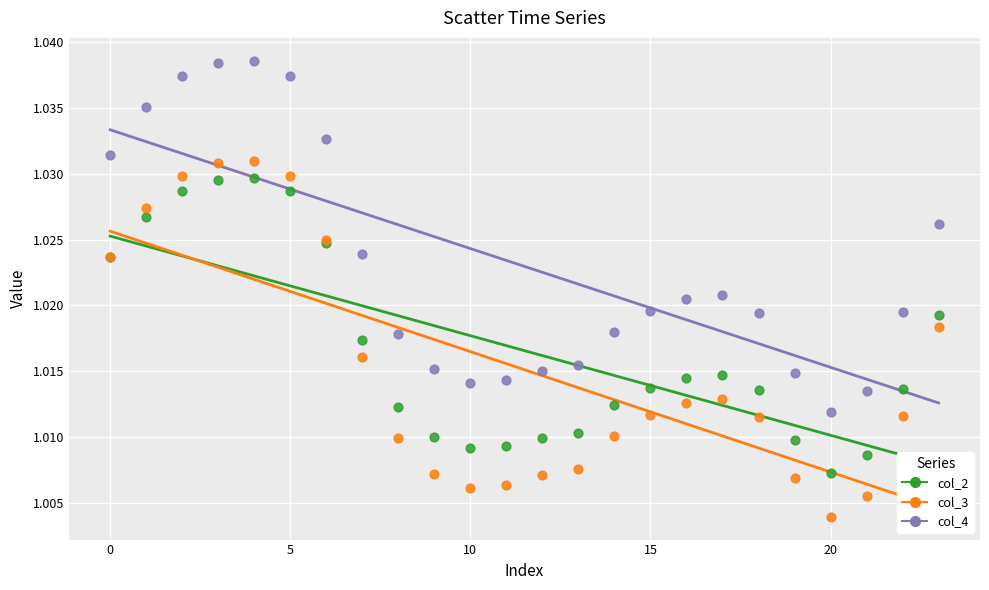

Which series has the largest Y range (max minus min)?

col_3